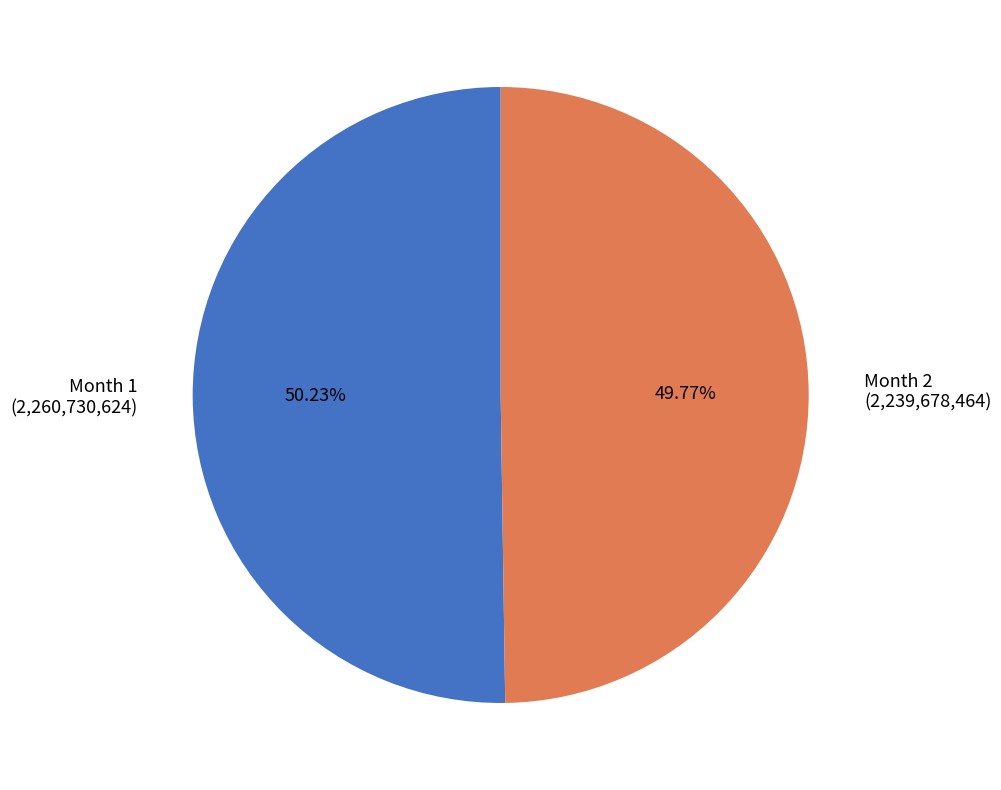

Is there a majority slice in this chart?

Yes